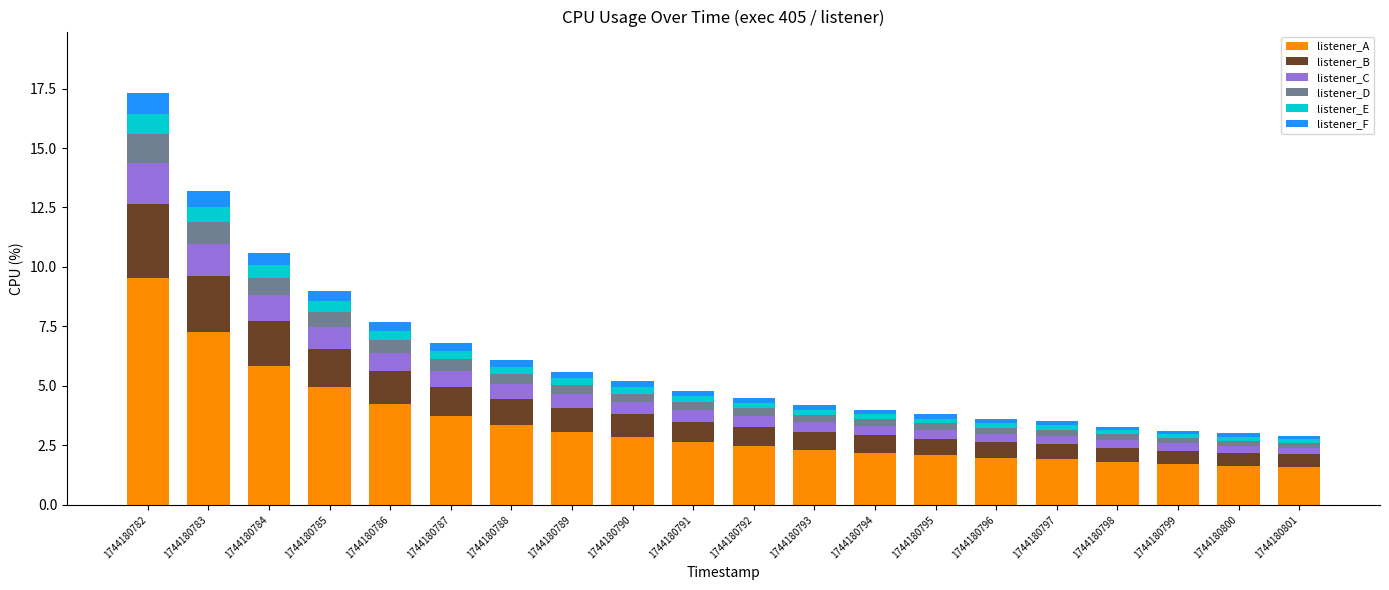

At which category is the sum across all series the highest?

1744180782